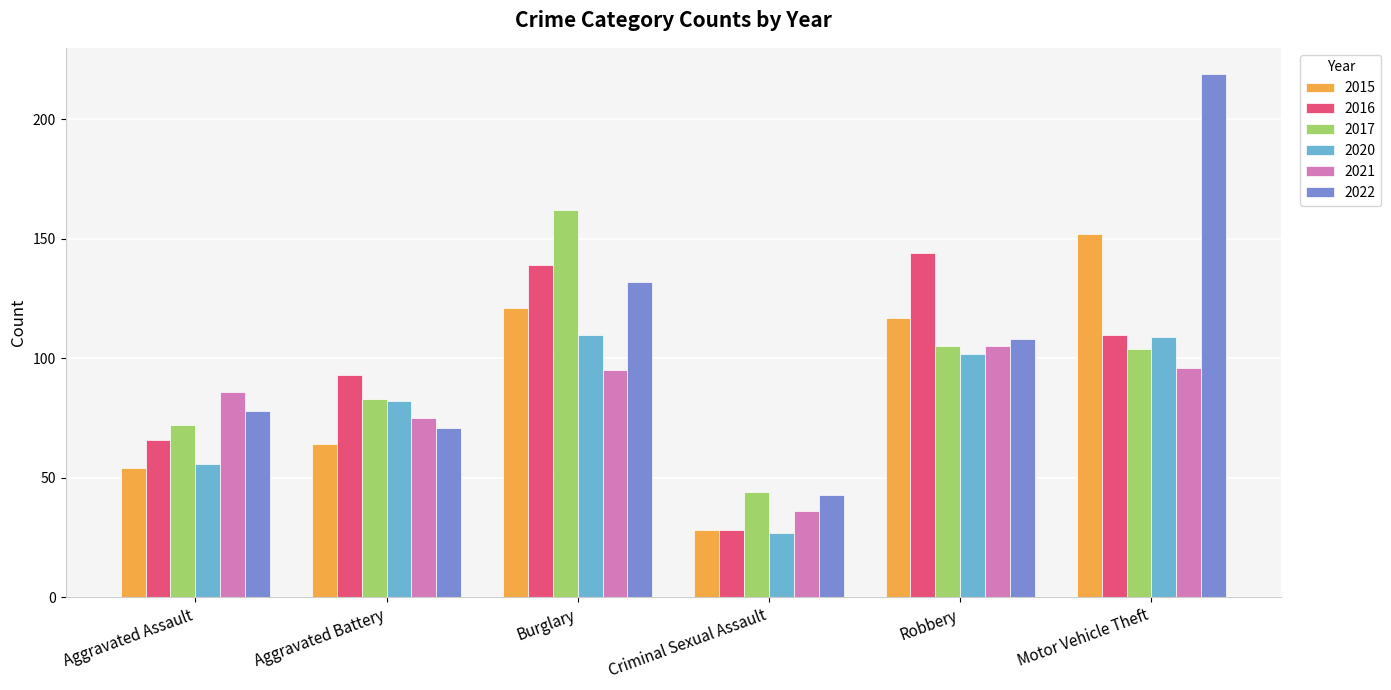

What is the spread (max minus min) of values at Aggravated Assault?

32